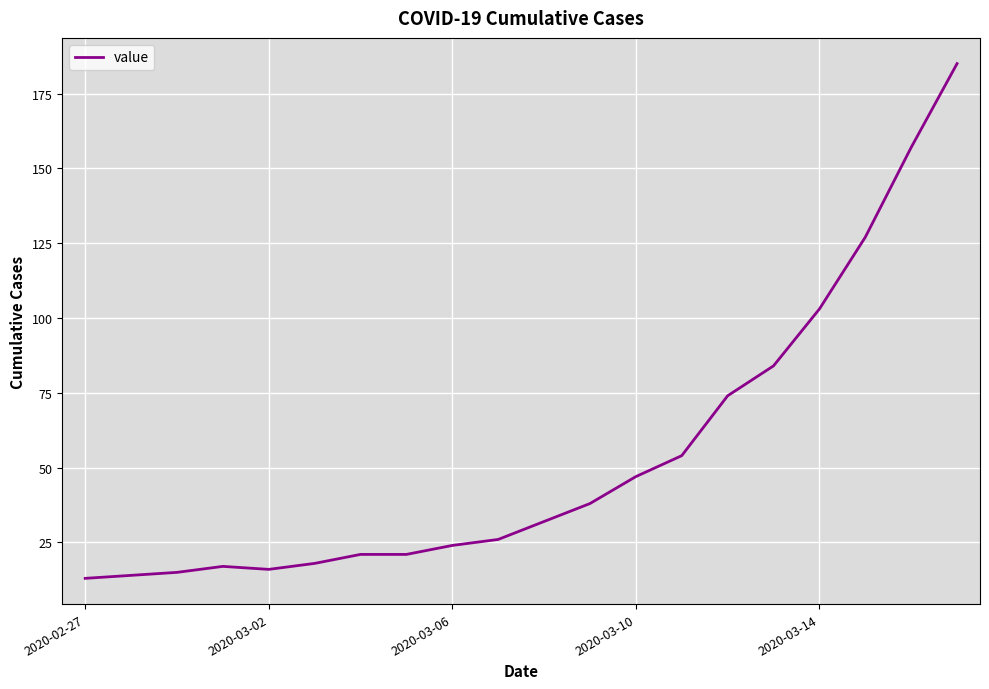

What is the difference between the maximum and minimum values?

172